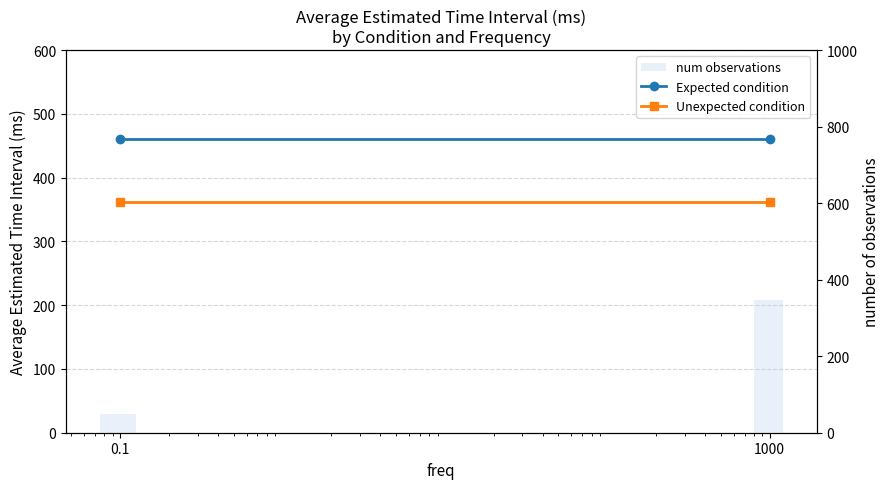

What is the difference between the highest and lowest values at 1000?

114.1